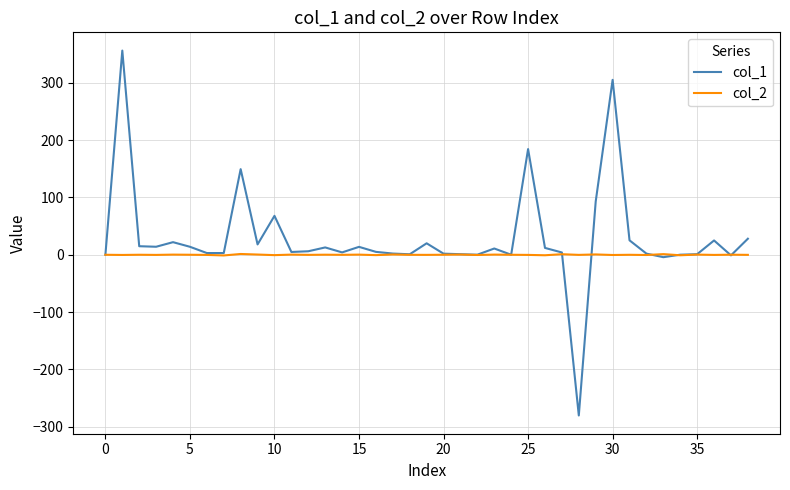

What is the greatest value displayed?

356.0